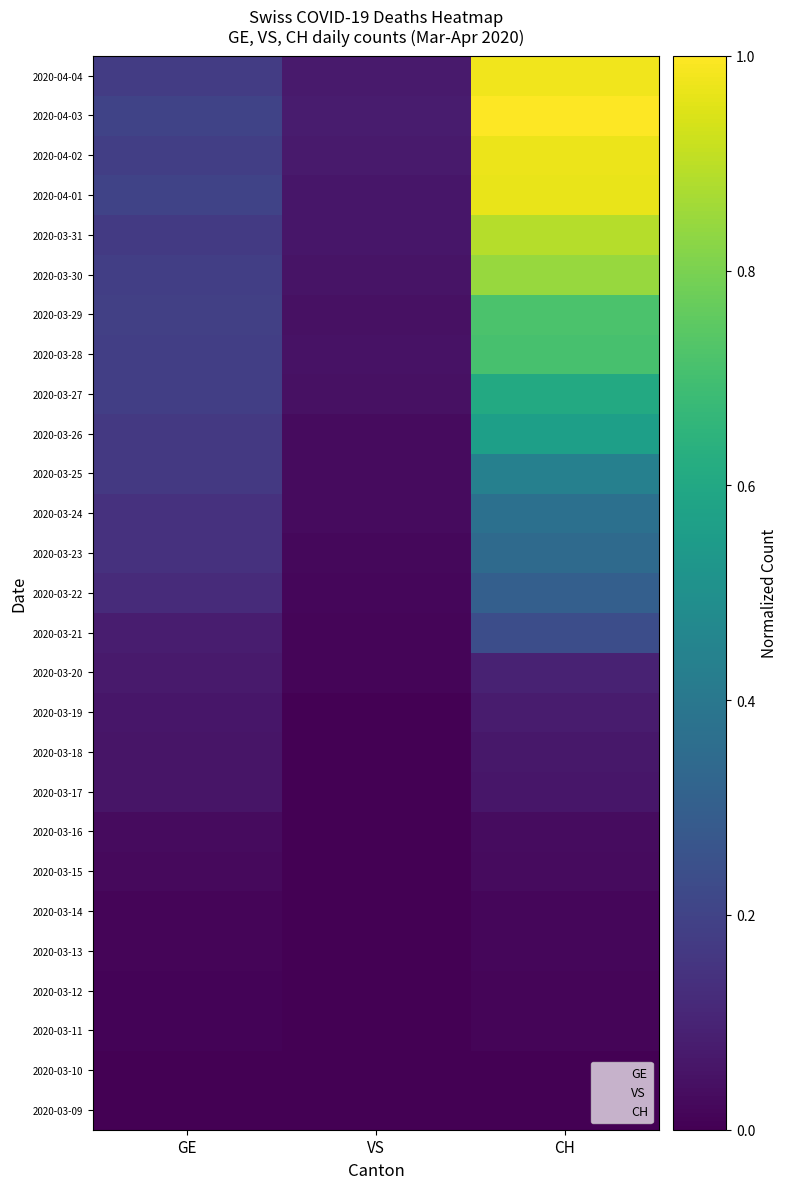

Reading right to left, transcribe all the data shown in this chart.

2020-03-09: CH=0.0	VS=0.0	GE=0.0
2020-03-10: CH=0.0	VS=0.0	GE=0.0
2020-03-11: CH=0.0	VS=0.0	GE=0.0
2020-03-12: CH=0.0	VS=0.0	GE=0.0
2020-03-13: CH=0.0	VS=0.0	GE=0.0
2020-03-14: CH=0.0	VS=0.0	GE=0.0
2020-03-15: CH=0.0	VS=0.0	GE=0.0
2020-03-16: CH=0.0	VS=0.0	GE=0.0
2020-03-17: CH=0.1	VS=0.0	GE=0.1
2020-03-18: CH=0.1	VS=0.0	GE=0.1
2020-03-19: CH=0.1	VS=0.0	GE=0.1
2020-03-20: CH=0.1	VS=0.0	GE=0.1
2020-03-21: CH=0.2	VS=0.0	GE=0.1
2020-03-22: CH=0.3	VS=0.0	GE=0.1
2020-03-23: CH=0.3	VS=0.0	GE=0.1
2020-03-24: CH=0.4	VS=0.0	GE=0.1
2020-03-25: CH=0.4	VS=0.0	GE=0.2
2020-03-26: CH=0.6	VS=0.0	GE=0.2
2020-03-27: CH=0.6	VS=0.0	GE=0.2
2020-03-28: CH=0.7	VS=0.0	GE=0.2
2020-03-29: CH=0.7	VS=0.0	GE=0.2
2020-03-30: CH=0.8	VS=0.1	GE=0.2
2020-03-31: CH=0.9	VS=0.1	GE=0.2
2020-04-01: CH=1.0	VS=0.1	GE=0.2
2020-04-02: CH=1.0	VS=0.1	GE=0.2
2020-04-03: CH=1.0	VS=0.1	GE=0.2
2020-04-04: CH=1.0	VS=0.1	GE=0.2